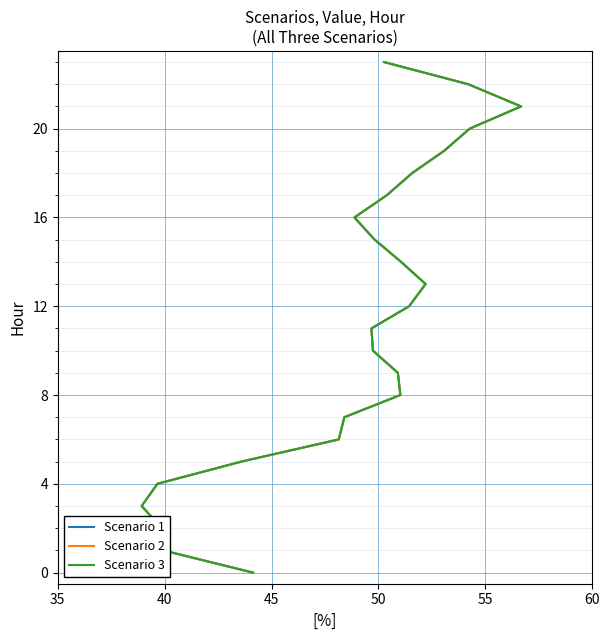

How many values in Scenario 1 are above zero?

23